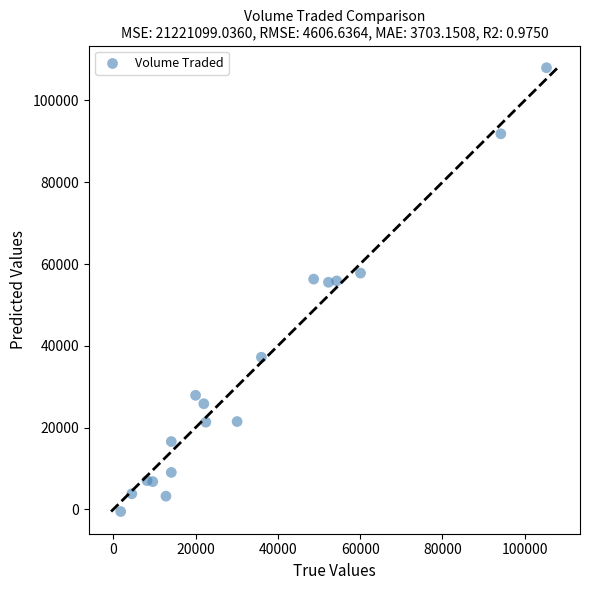

What is the range of Y values (max minus min)?

108541.4